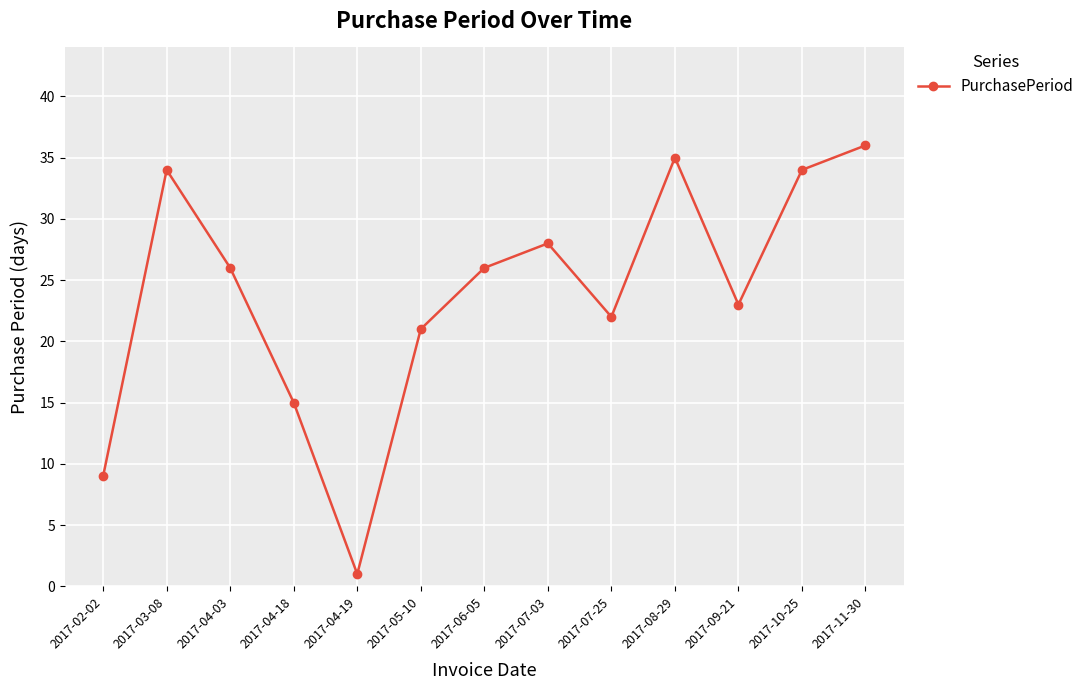

At which label does the data first exceed 26?

2017-03-08